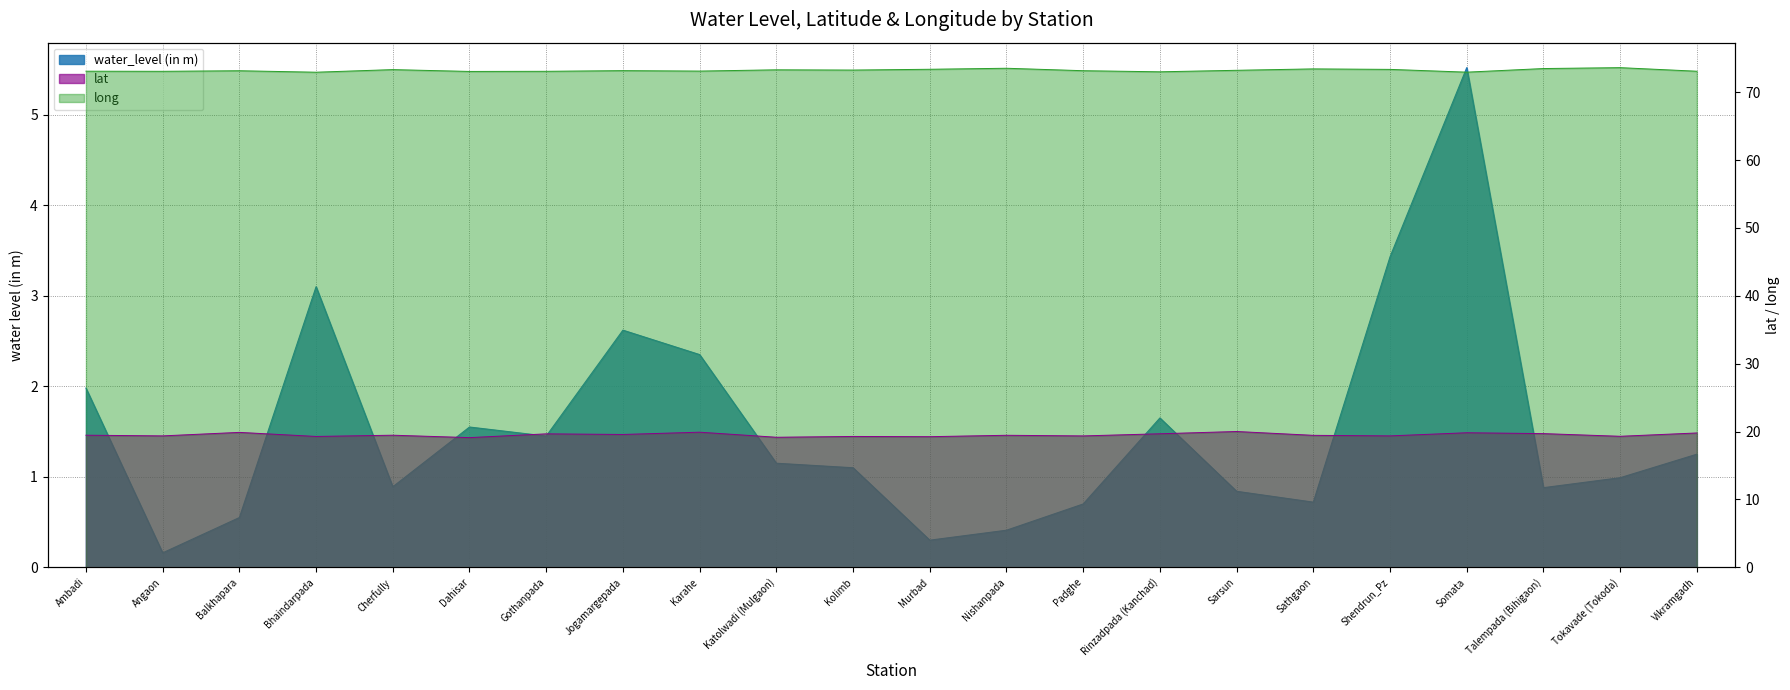

Reading left to right, what are all the values shown in this chart?

water_level (in m): 2.0	0.2	0.6	3.1	0.9	1.6	1.4	2.6	2.4	1.1	1.1	0.3	0.4	0.7	1.6	0.8	0.7	3.4	5.5	0.9	1.0	1.2
lat: 19.5	19.4	19.9	19.3	19.5	19.1	19.7	19.6	19.9	19.2	19.3	19.2	19.5	19.4	19.7	20.0	19.4	19.4	19.8	19.7	19.3	19.8
long: 73.1	73.1	73.2	73.0	73.3	73.1	73.1	73.2	73.1	73.3	73.3	73.4	73.5	73.2	73.0	73.2	73.4	73.4	73.0	73.5	73.6	73.1